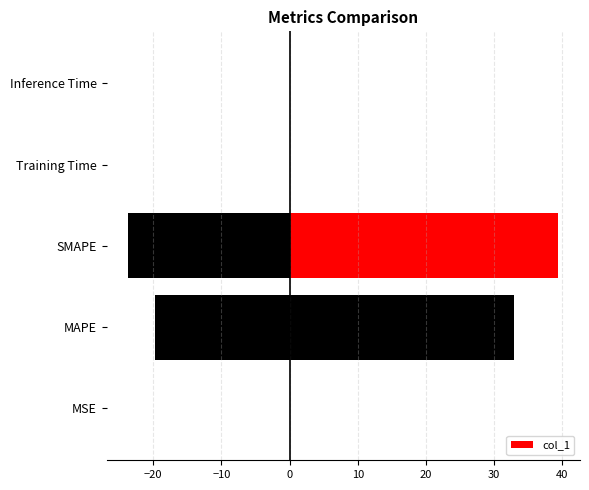

The chart shows a value of 59.5 at SMAPE. True or false?

False